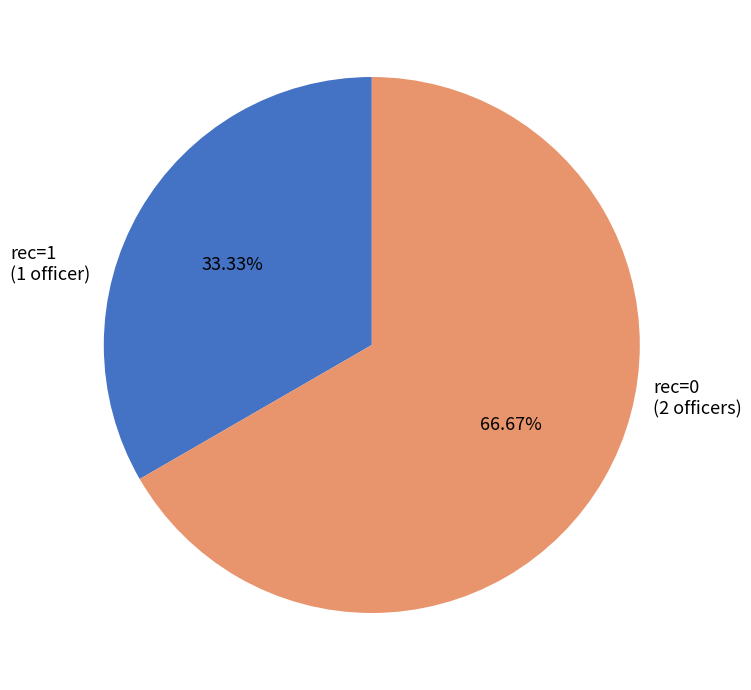

Does any single category account for the majority?

Yes